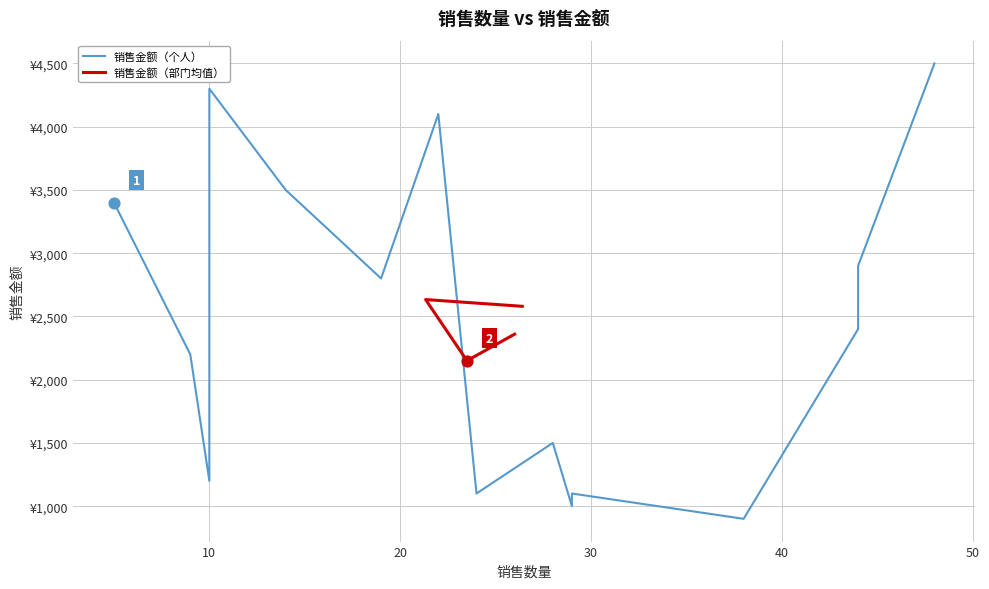

What is the change in value from 4 to 5?

-1400